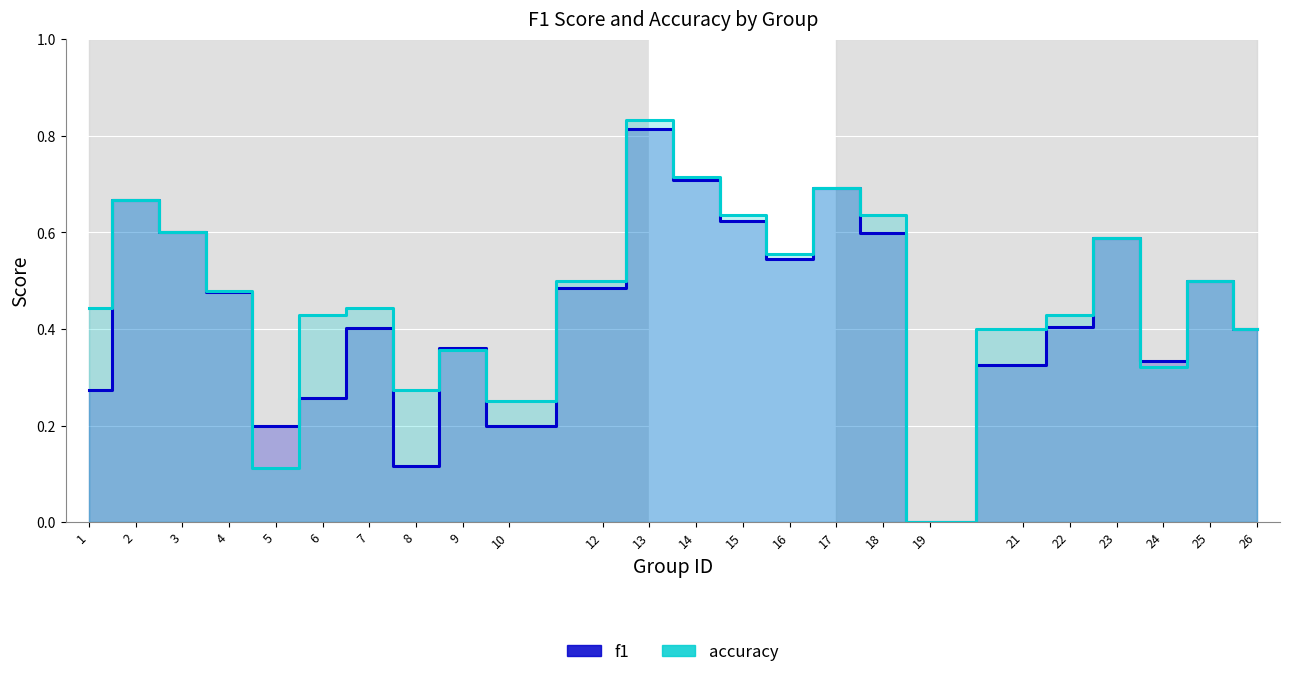

At which label is f1 closest to 0?

19